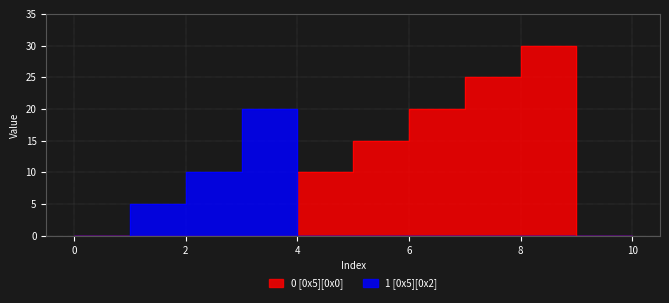

Which category has the highest value across all series?

8